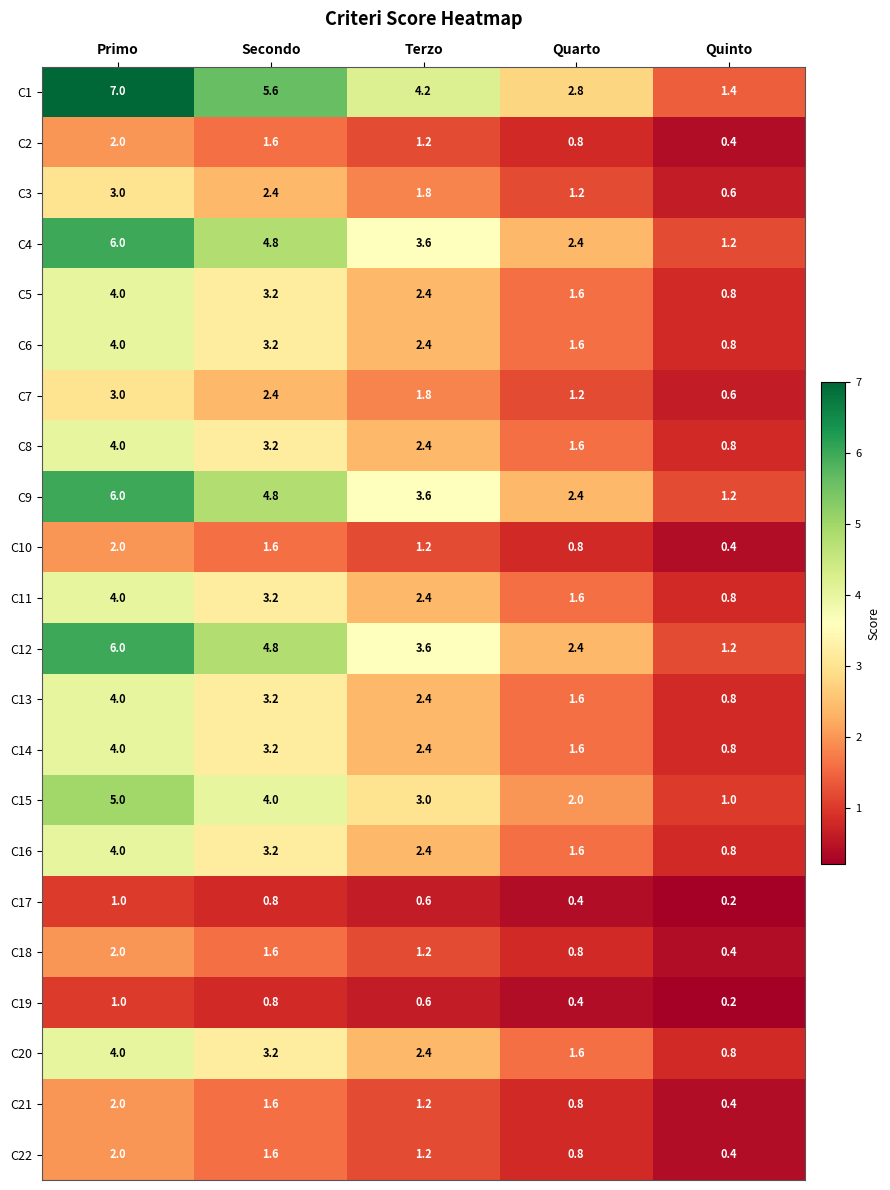

Which category has the highest value across all series?

Primo